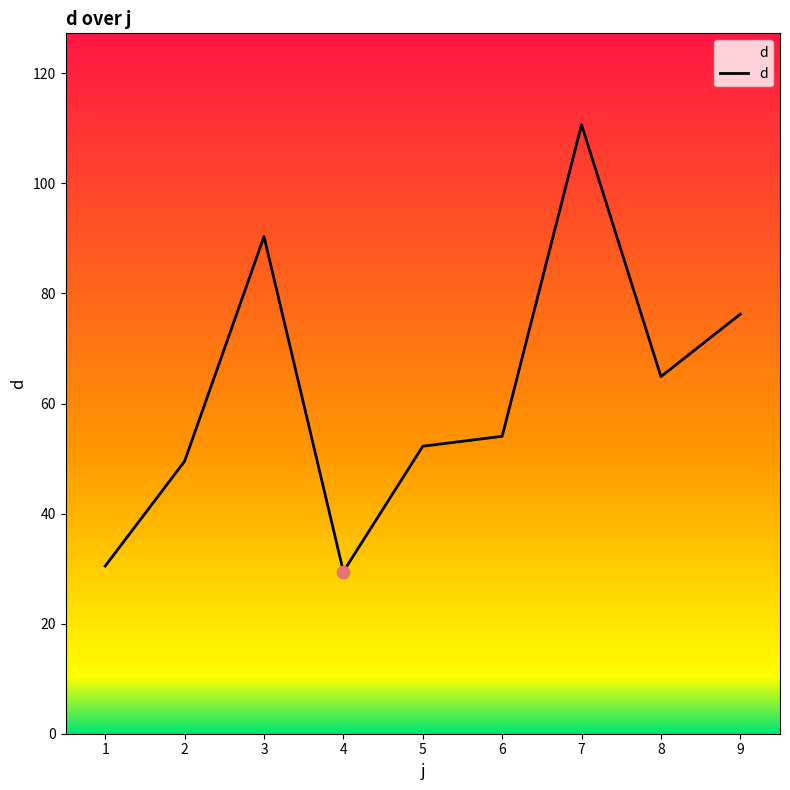

What is the change in value from 2 to 9?

+26.7